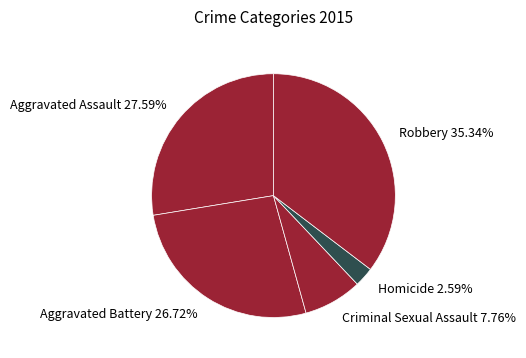

The Aggravated Battery slice represents 17% of the pie. True or false?

False